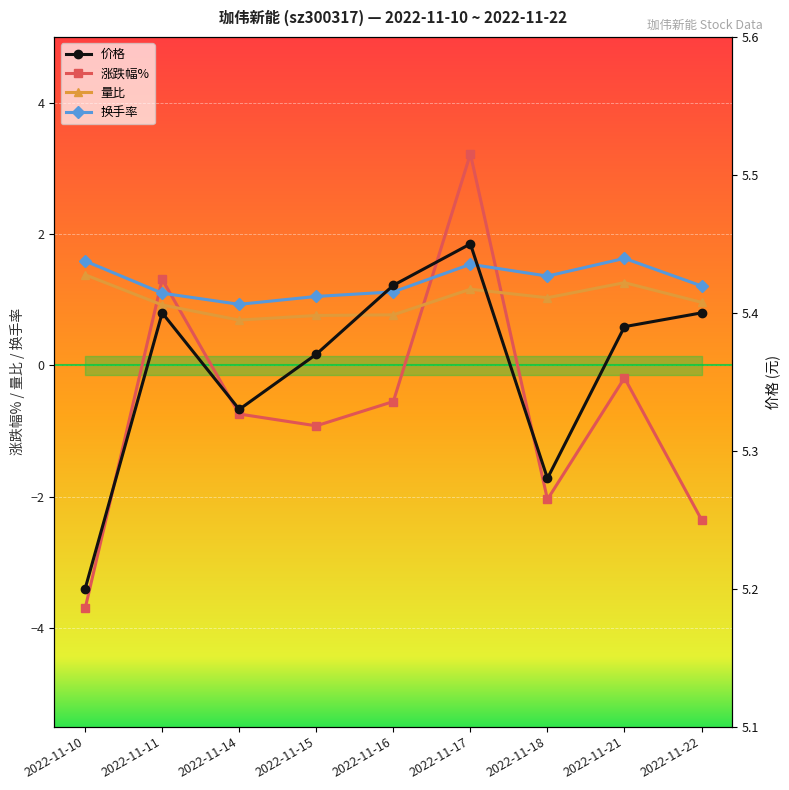

How many series are shown in this chart?

4